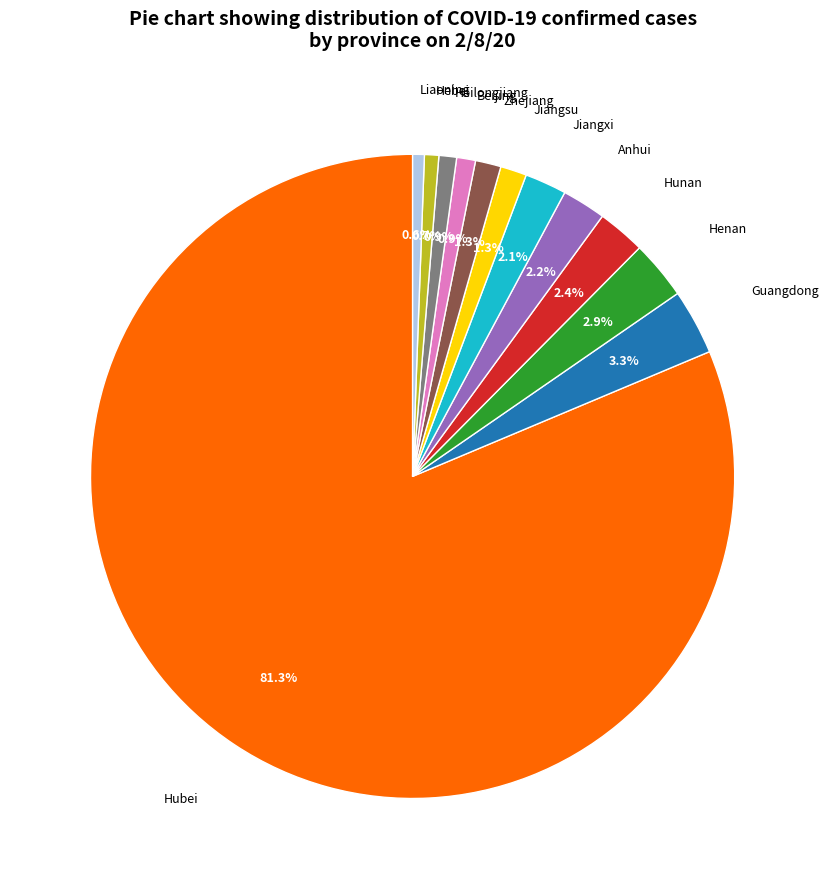

Does any single category account for the majority?

Yes